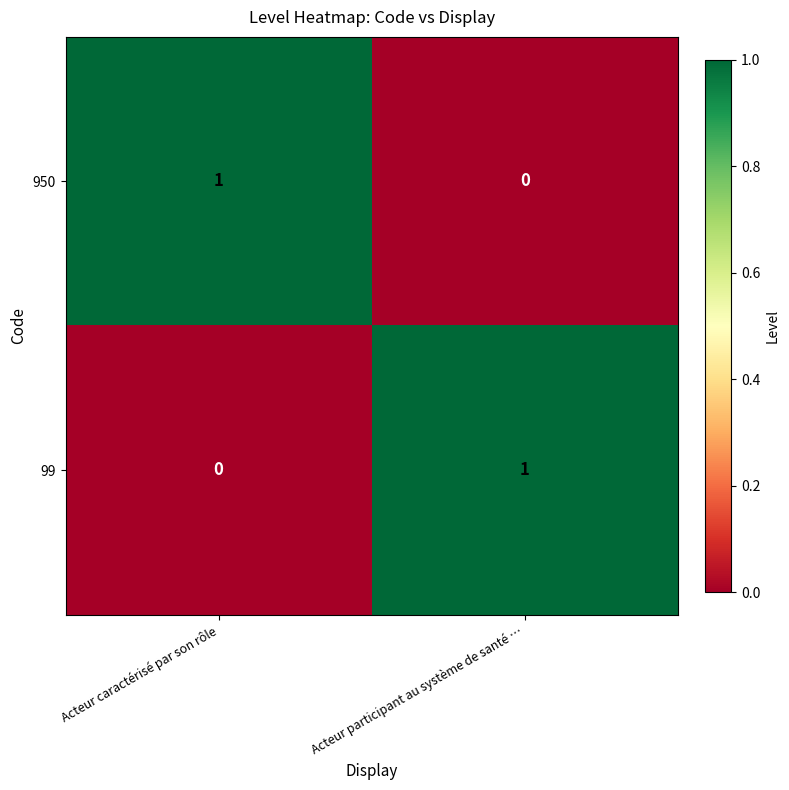

Where is 99 nearest to the value 0?

Acteur caractérisé par son rôle